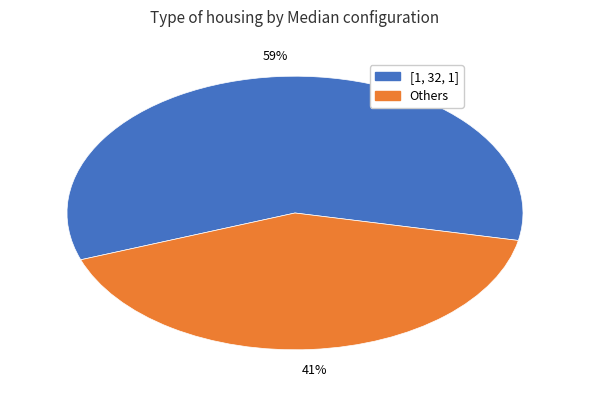

Combined, do Others and [1, 32, 1] account for over 50%?

Yes